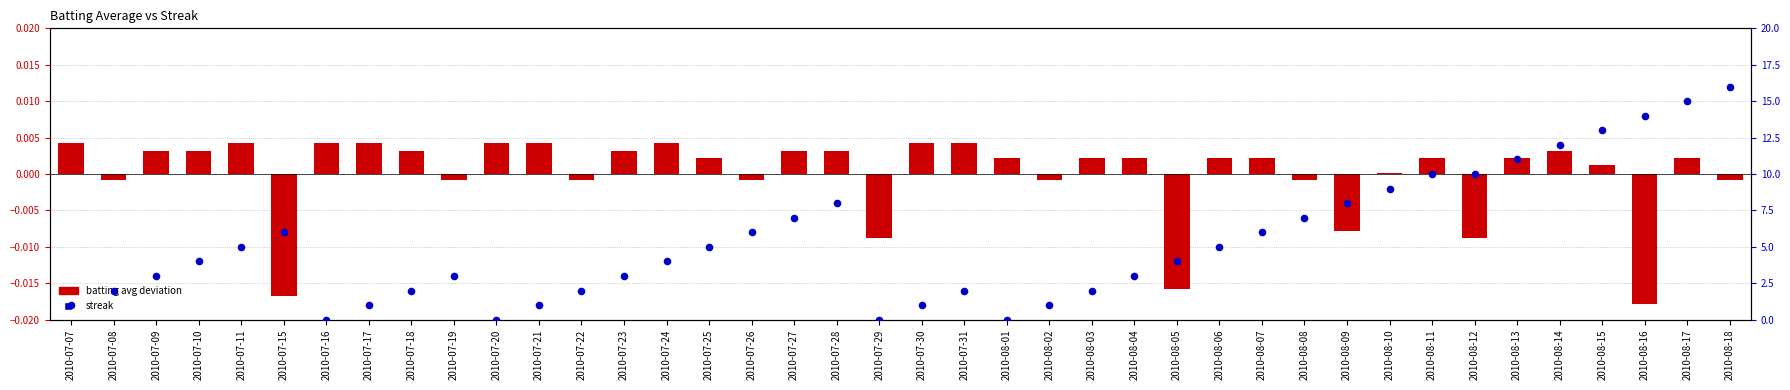

Which series contains the highest Y value?

streak